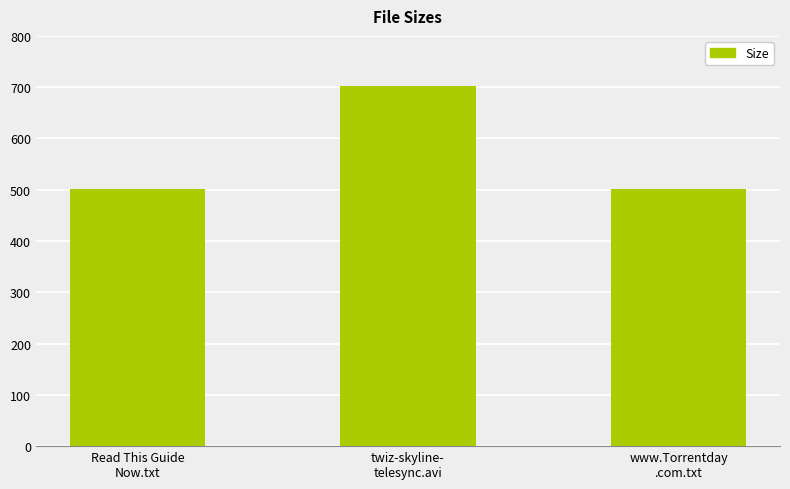

Count the number of data series in this chart.

1